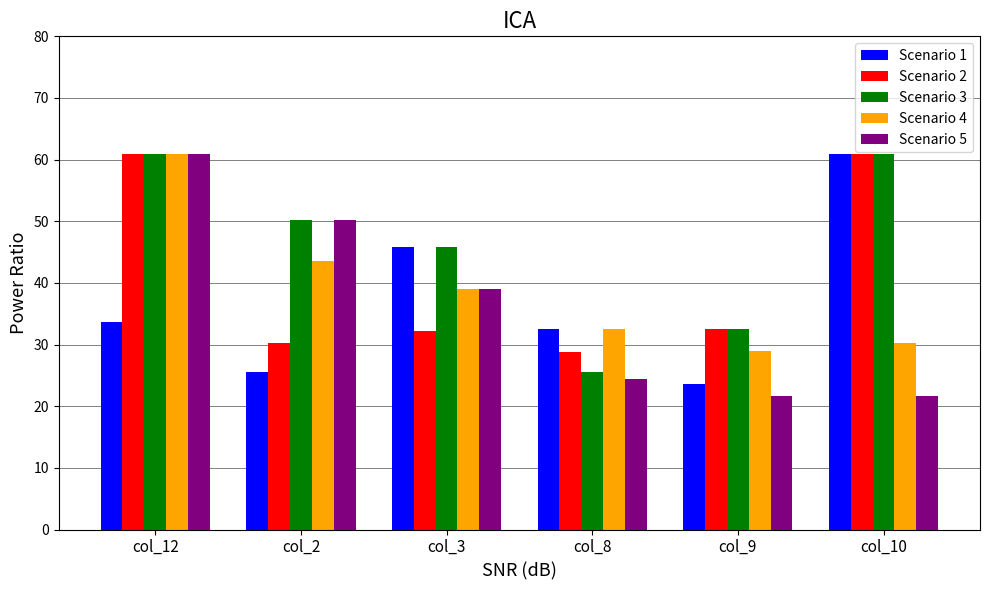

Where does the Scenario 5 series first go above 38?

col_12